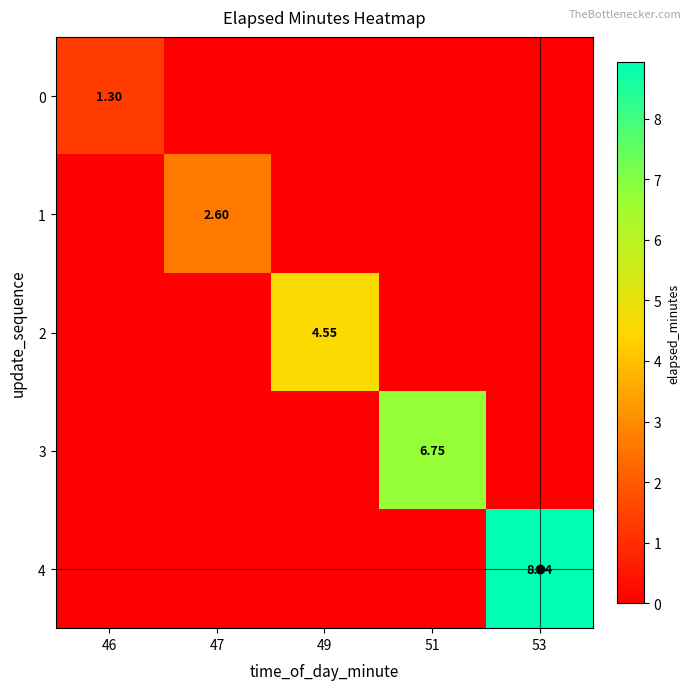

What is the greatest value displayed?

8.9